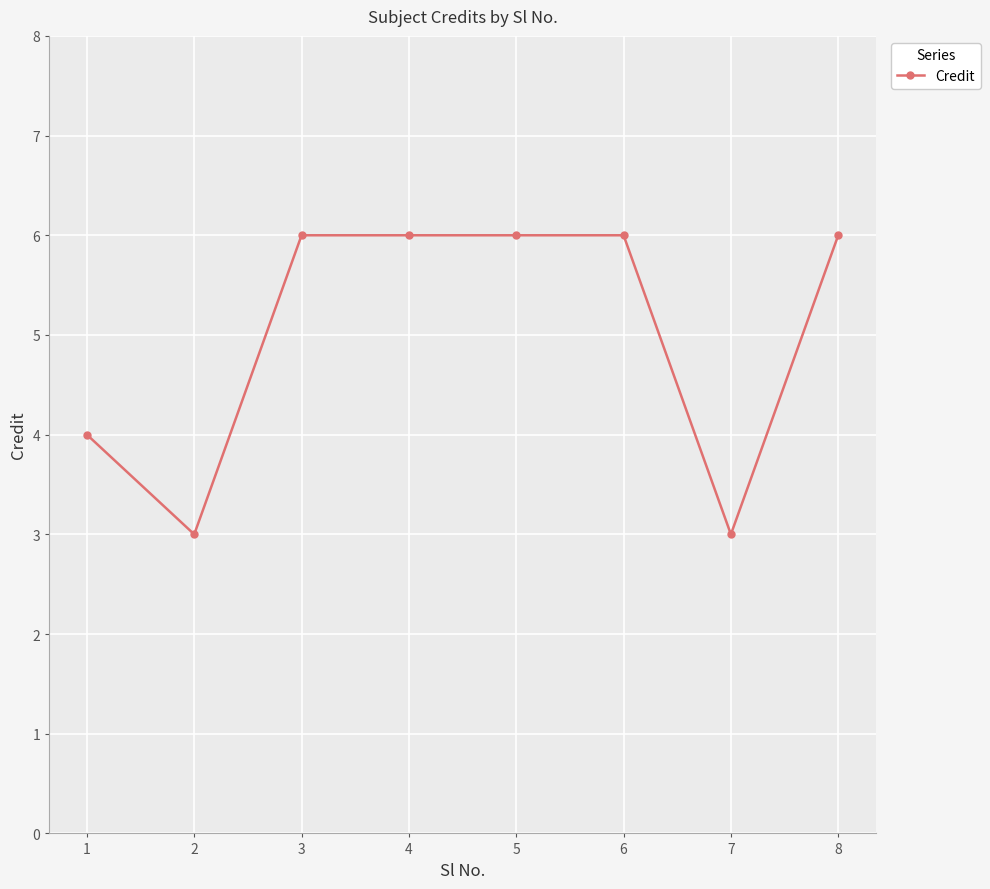

Reading left to right, what are all the values shown in this chart?

4	3	6	6	6	6	3	6